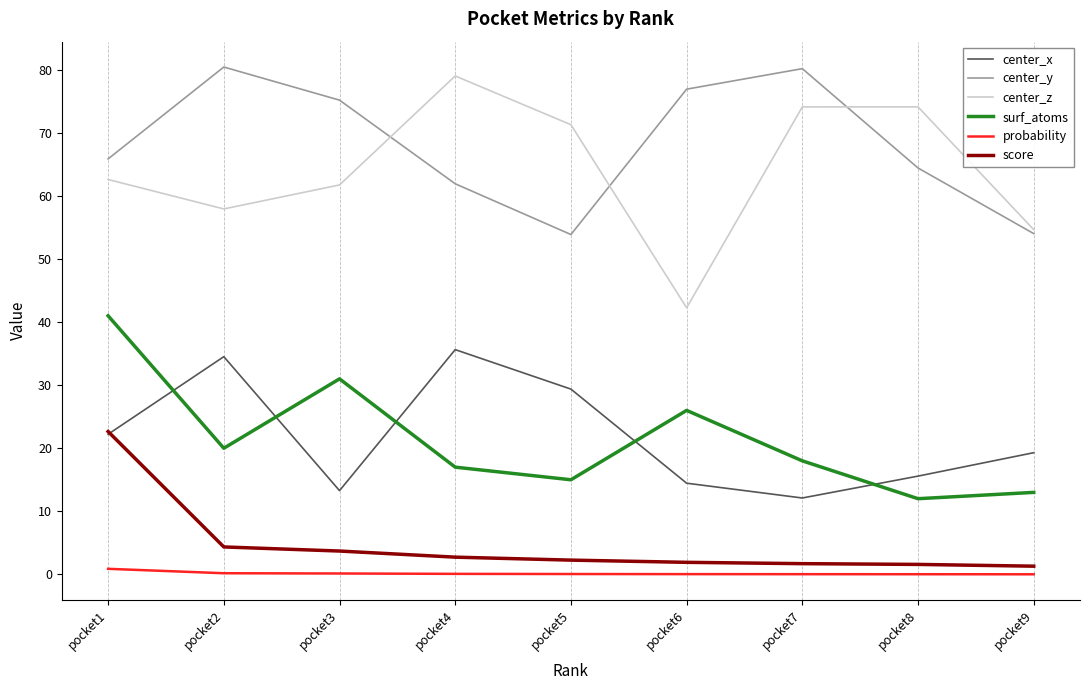

Does the chart have visible grid lines?

No